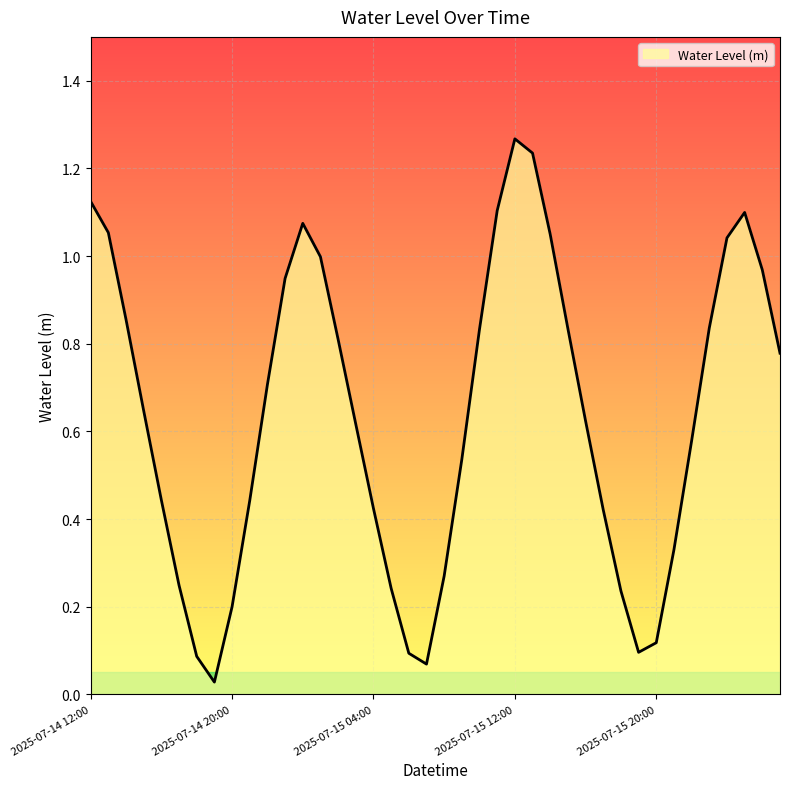

At which category does the chart reach its minimum across all series?

2025-07-14 19:00